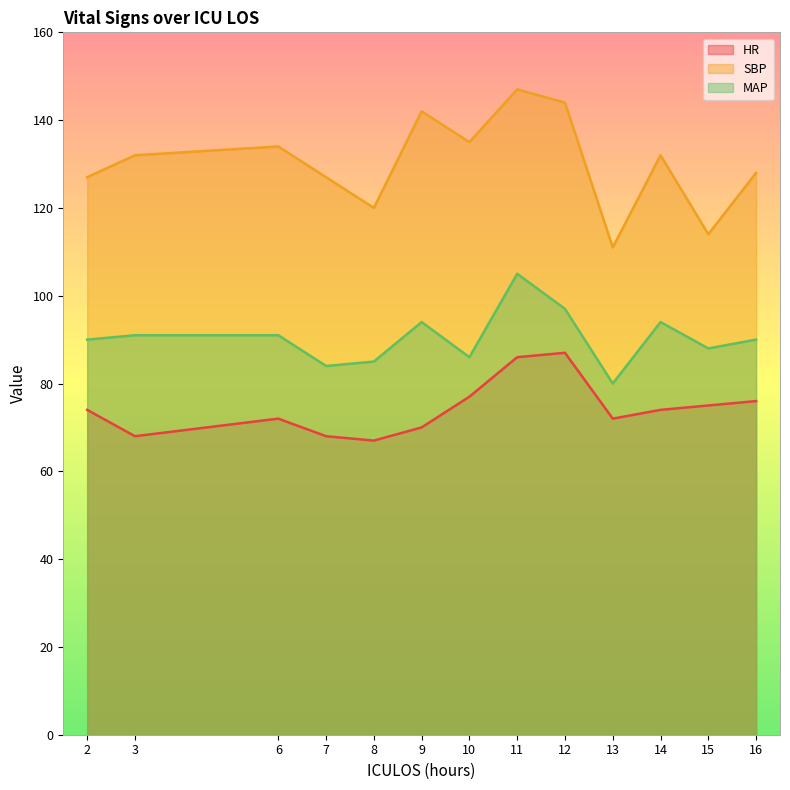

Between 16 and 2, which is larger?

16